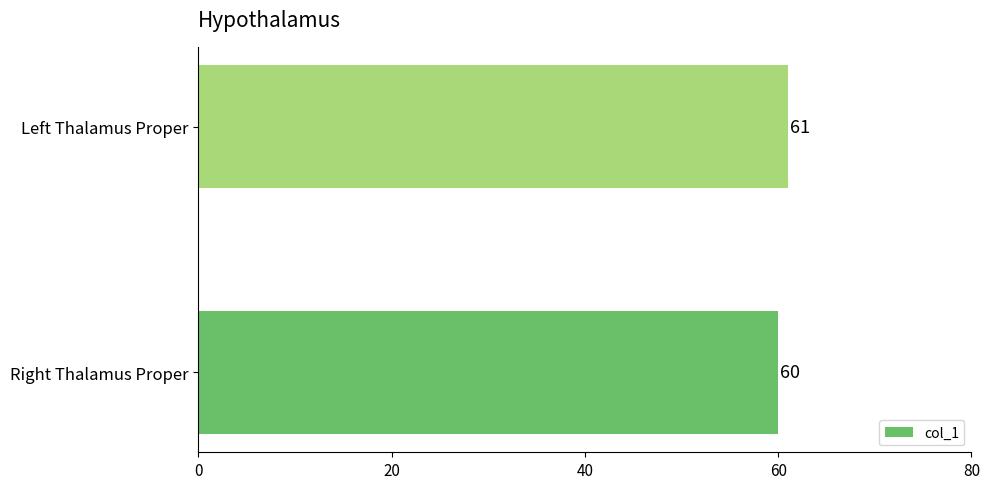

The value at Left Thalamus Proper is 61. True or false?

True